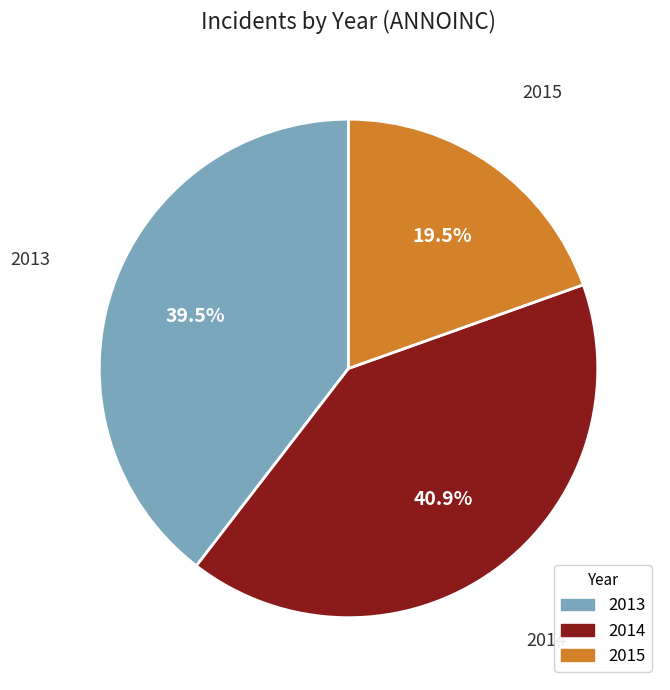

What percentage is the 2014 slice, to the nearest percent?

41%